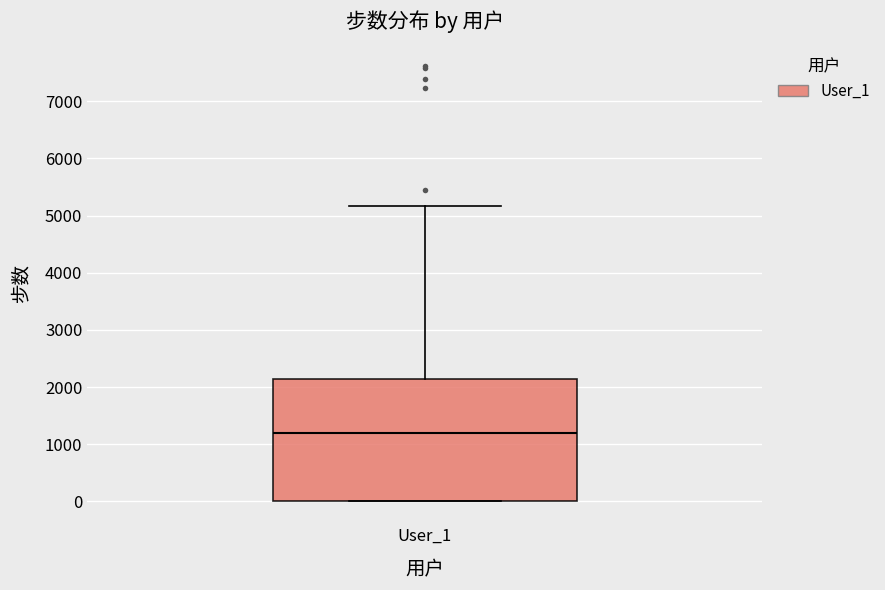

Read this box plot against the y-axis: the position of the median line, the range covered by the box, and the ends of both whiskers. The values are not printed on the chart, so give them approximately, as read against the axis.

median 1200, box 0 to 2100, whiskers 0 to 5200